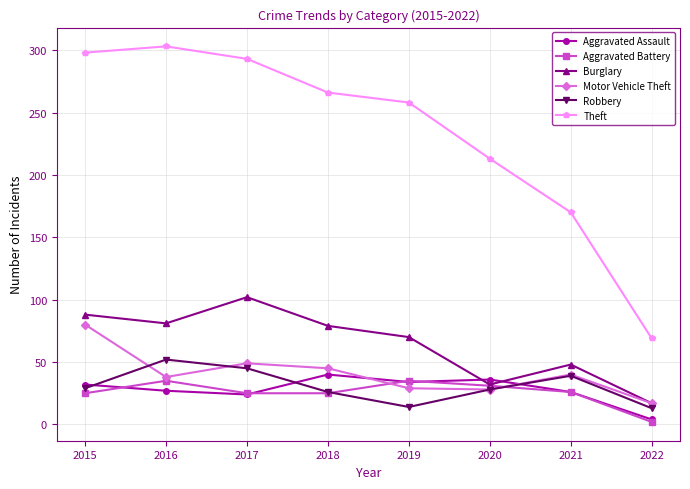

Does the chart have visible grid lines?

Yes